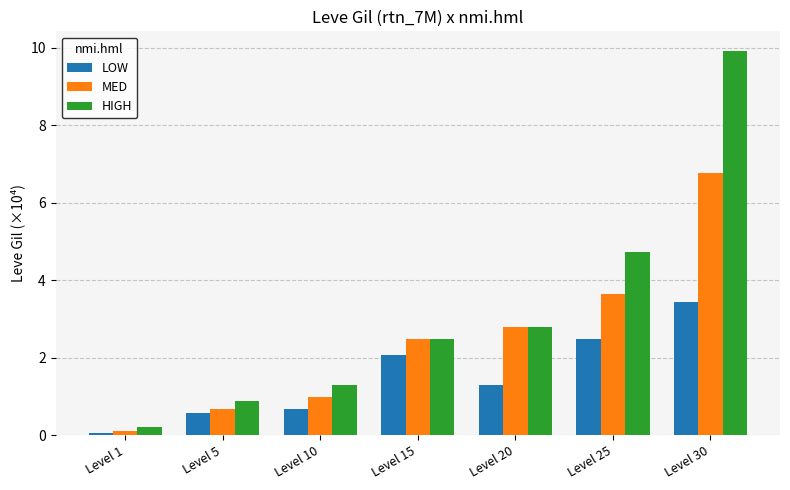

Reading left to right, what are all the values shown in this chart?

LOW: 0.1	0.6	0.7	2.1	1.3	2.5	3.4
MED: 0.1	0.7	1.0	2.5	2.8	3.6	6.8
HIGH: 0.2	0.9	1.3	2.5	2.8	4.7	9.9